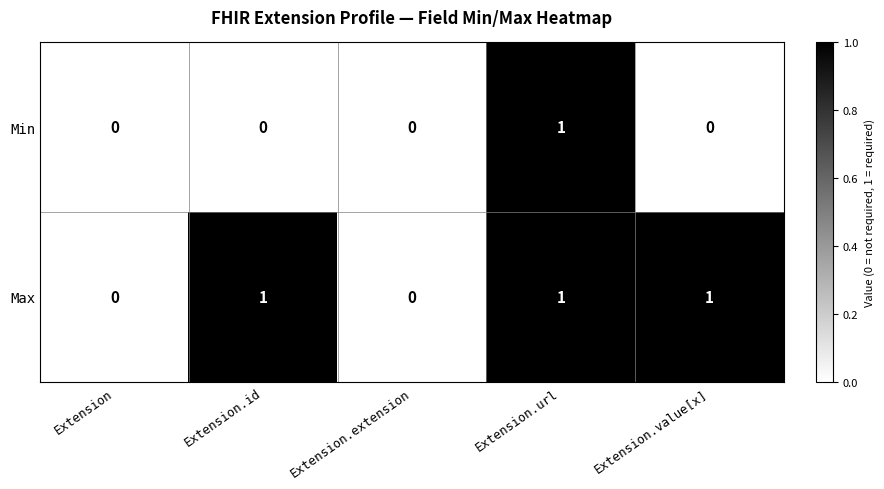

What is the sum of all Max values?

3